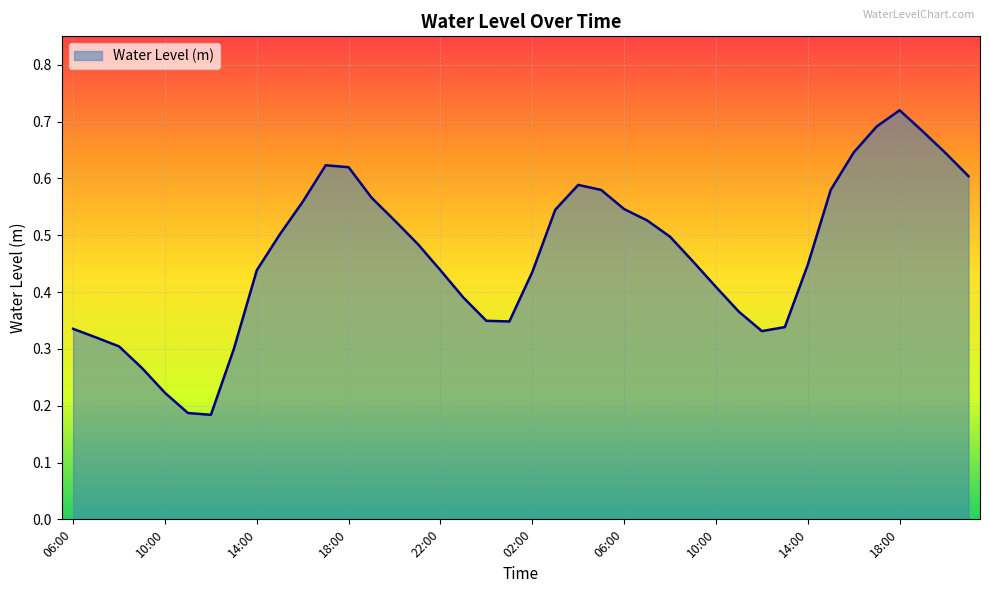

How many lines are shown in the chart?

1